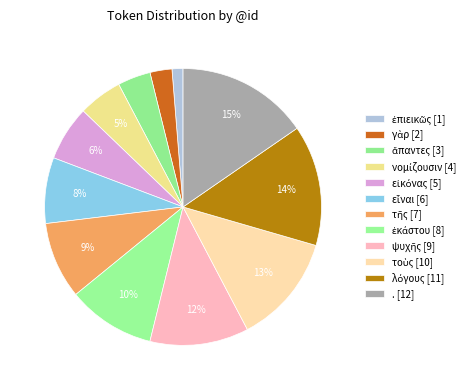

The γὰρ slice represents 9% of the pie. True or false?

False